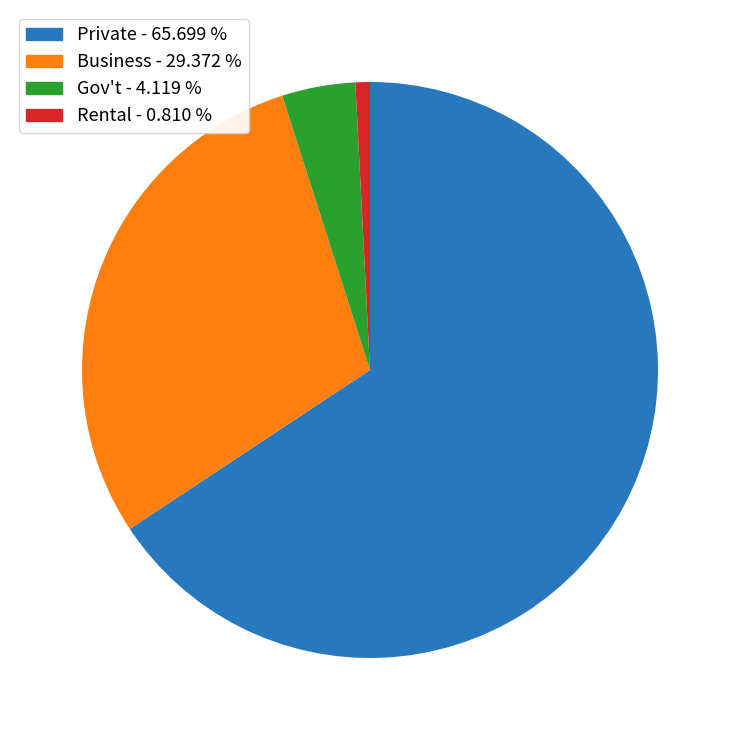

Is there any slice that represents more than half of the pie?

Yes